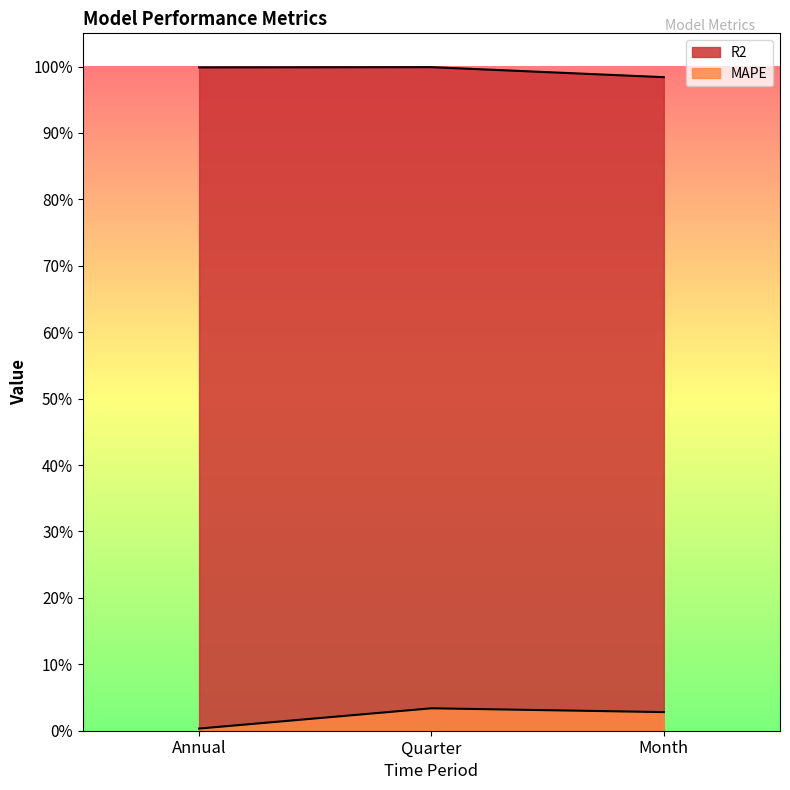

Which series has the largest total across all categories?

R2